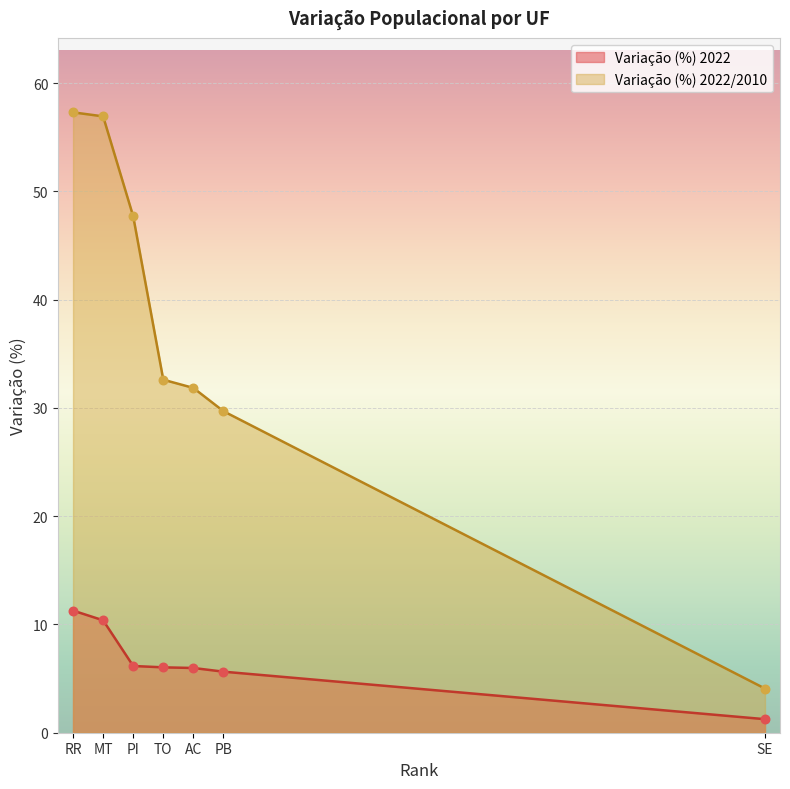

Which series reaches the maximum Y coordinate?

Variação (%) 2022/2010